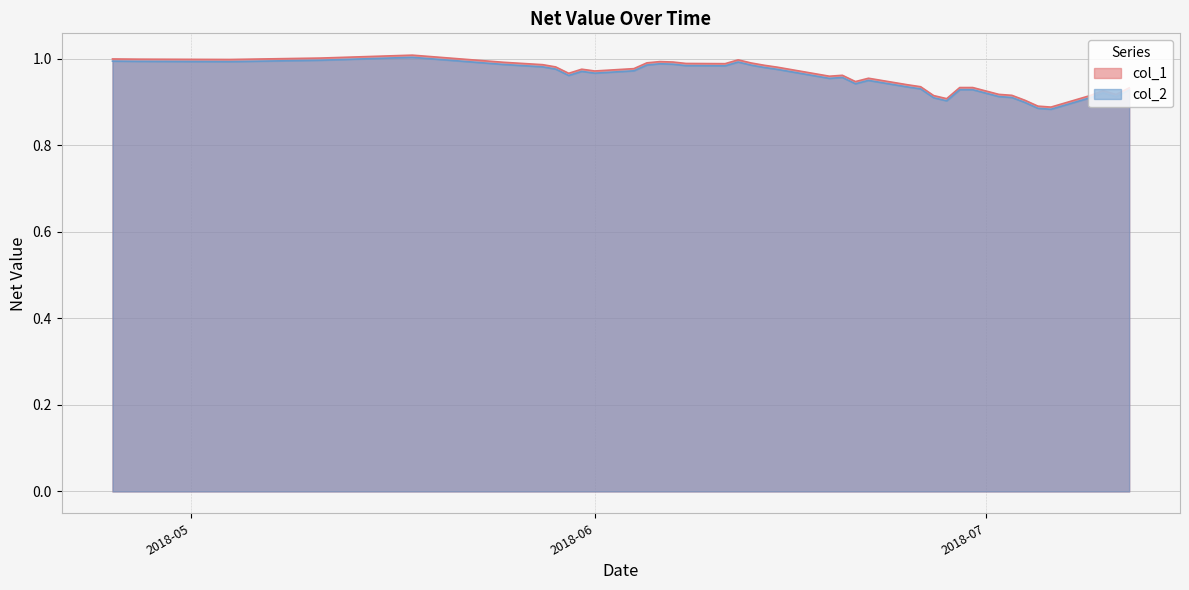

True or false: col_2 and col_1 cross at least once.

False